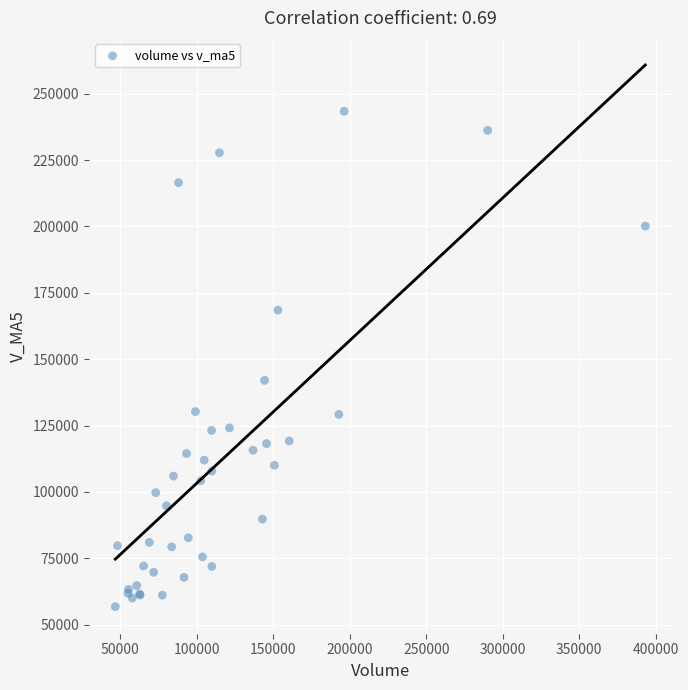

What Y value in the scatter plot is closest to 150074?

142013.8